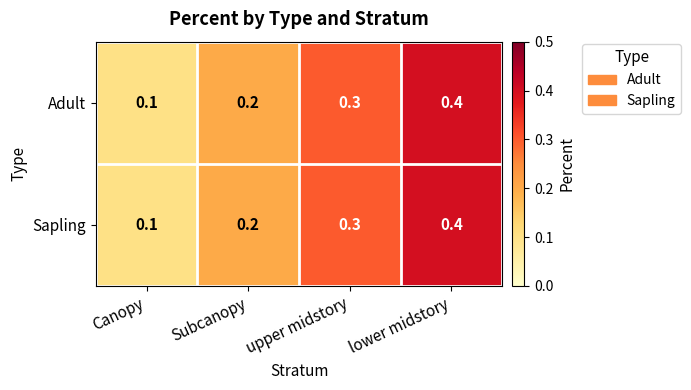

Is it true that Sapling equals 0.4 at upper midstory?

False